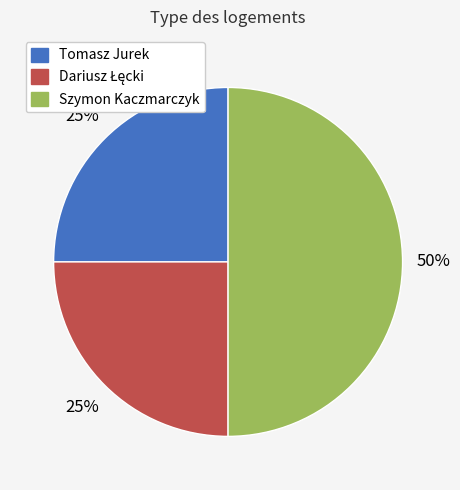

Count the number of slices in the pie.

3